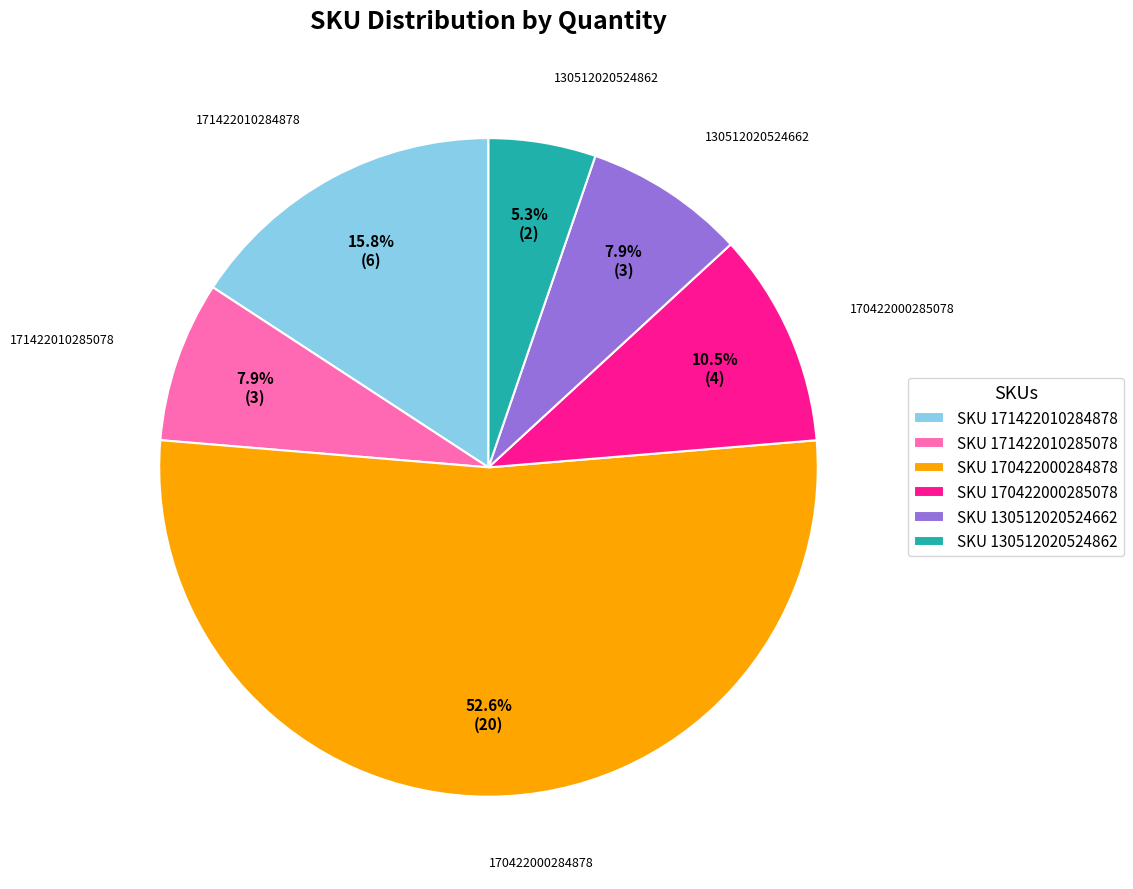

To the nearest percent, what is the average slice percentage?

17%